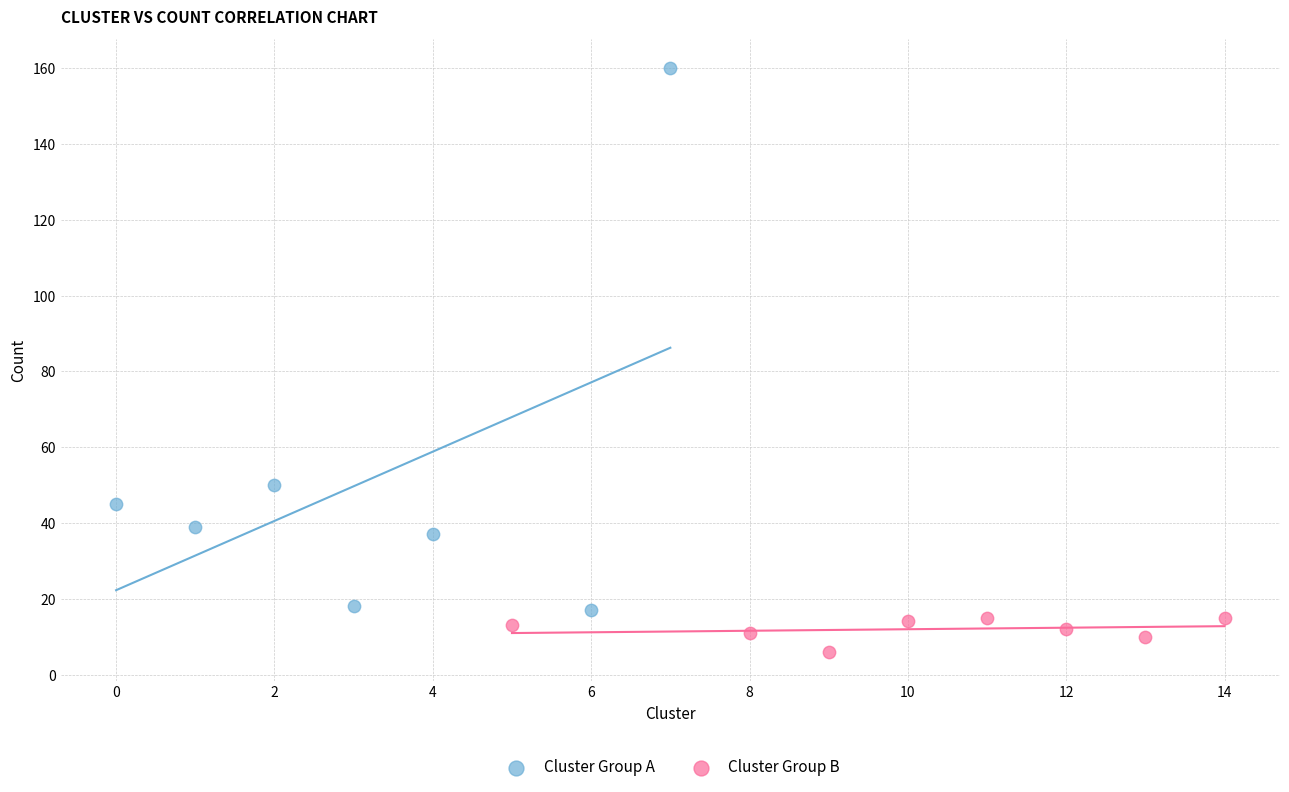

Which series reaches the maximum Y coordinate?

Cluster Group A